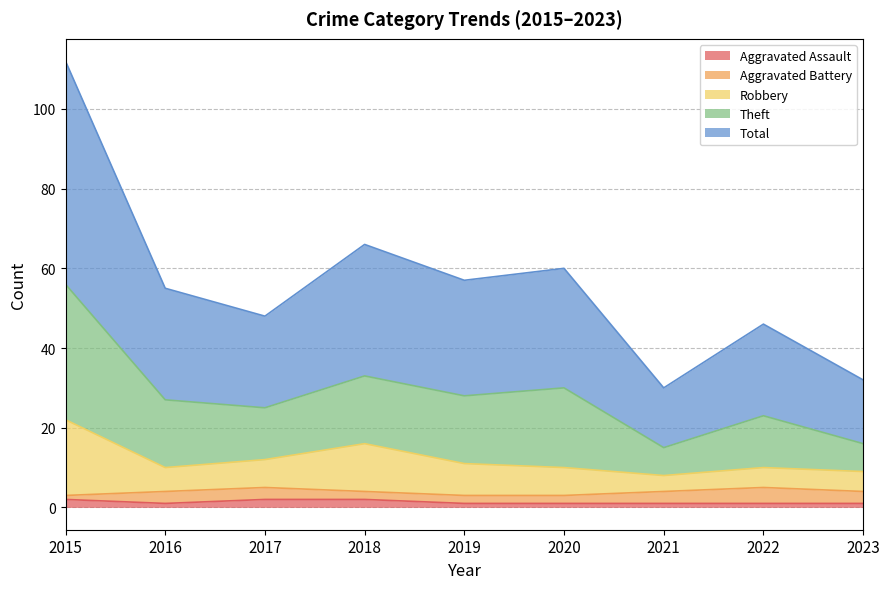

At which category does Total reach its first local peak?

2018